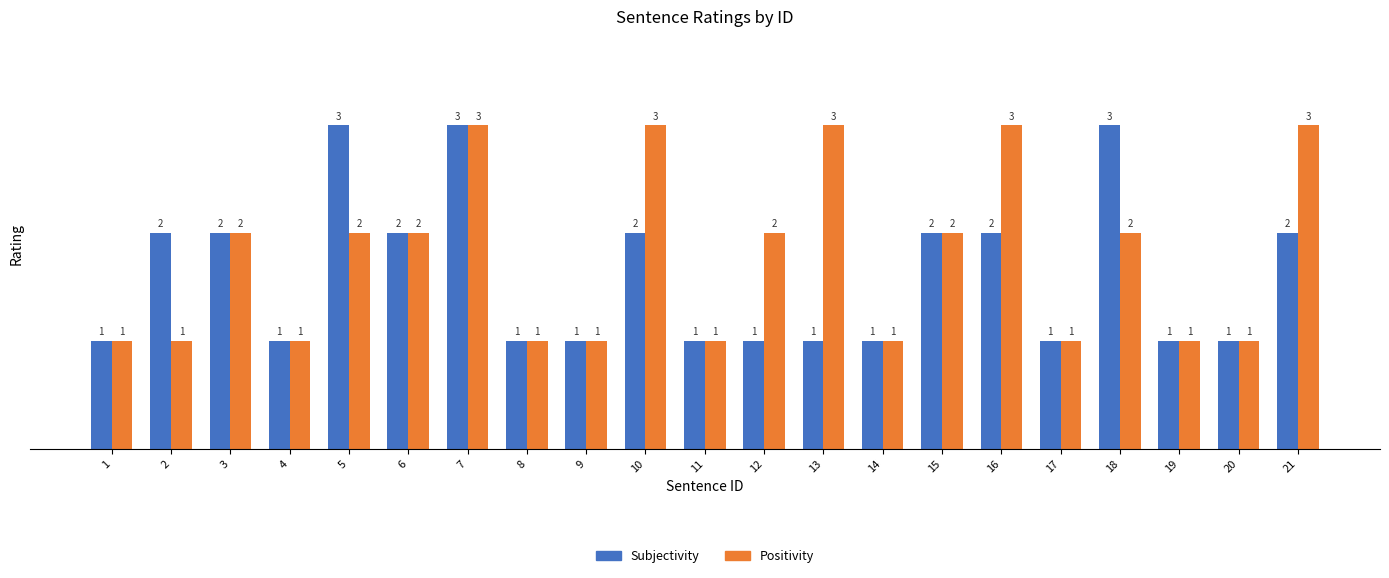

Reading left to right, transcribe all the data shown in this chart.

Subjectivity: 1	2	2	1	3	2	3	1	1	2	1	1	1	1	2	2	1	3	1	1	2
Positivity: 1	1	2	1	2	2	3	1	1	3	1	2	3	1	2	3	1	2	1	1	3